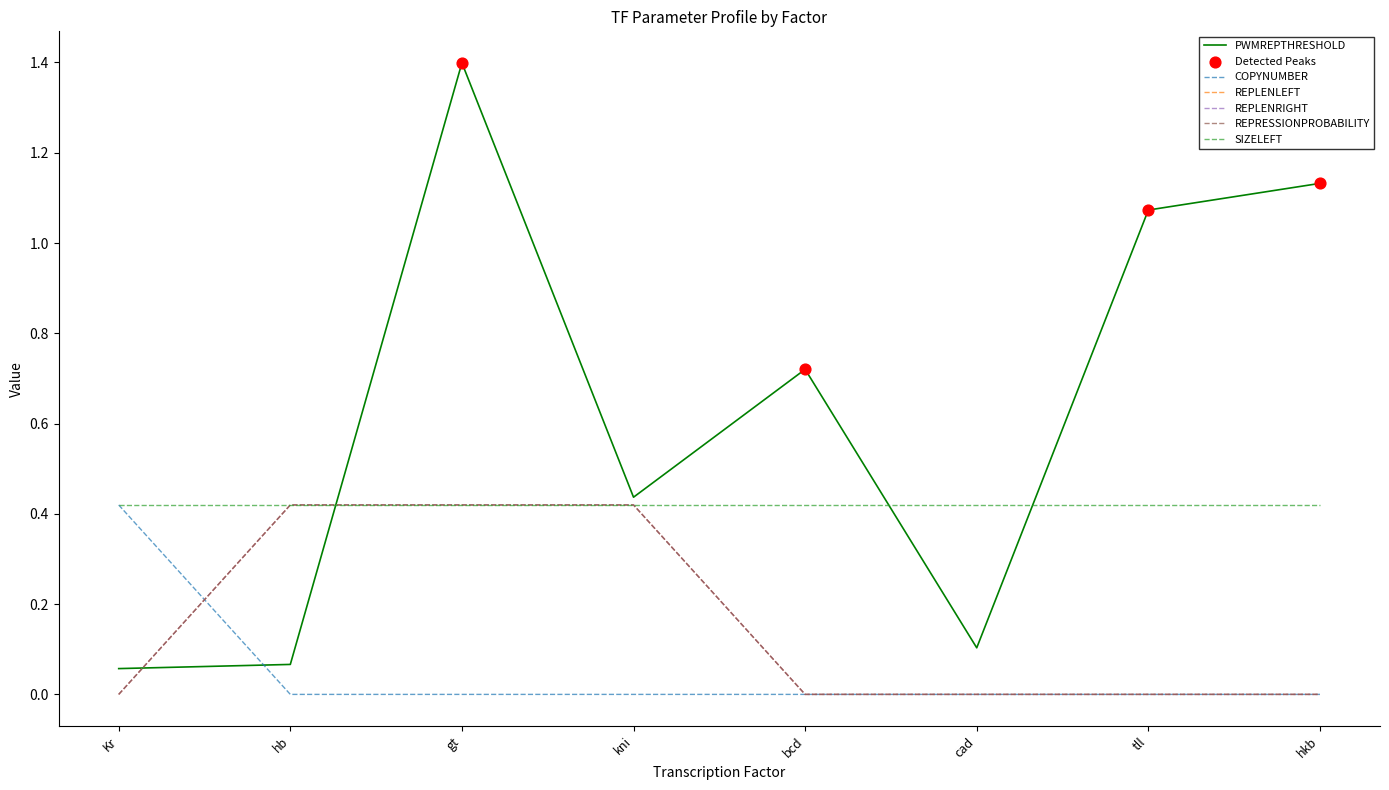

Is the value of REPLENLEFT at gt greater than the value of REPRESSIONPROBABILITY at kni?

No